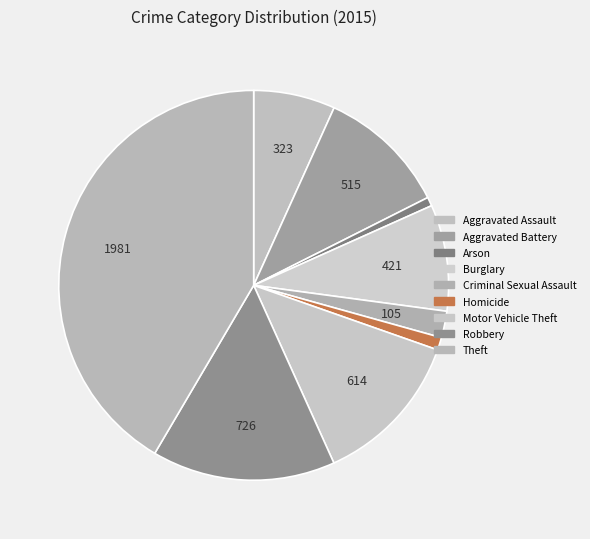

Rank the categories by value from lowest to highest.

Arson, Homicide, Criminal Sexual Assault, Aggravated Assault, Burglary, Aggravated Battery, Motor Vehicle Theft, Robbery, Theft